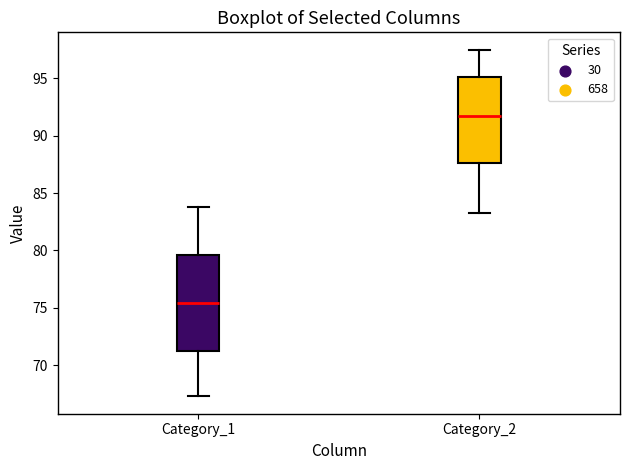

Where does the upper whisker of the box for Category_2 end on the y-axis? The values are not printed on the chart, so give them approximately, as read against the axis.

97.5